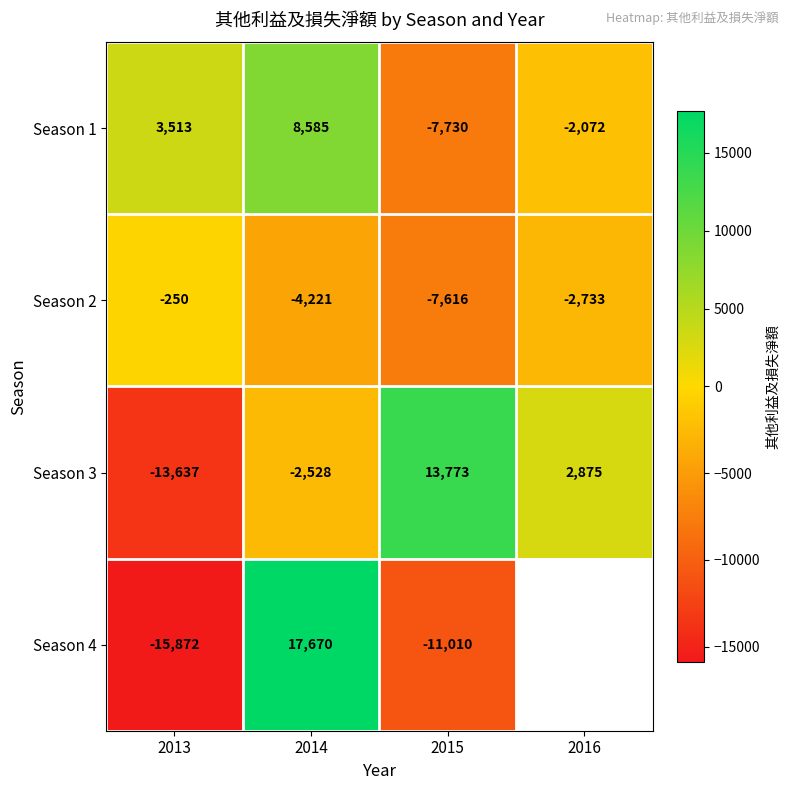

How many values in the Season 3 series are below 2875?

2